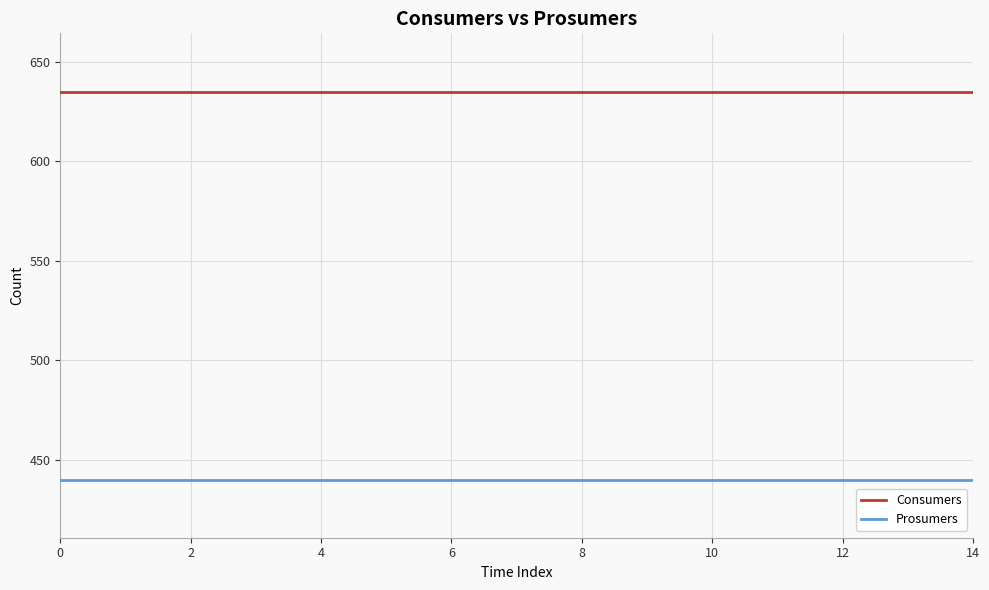

True or false: Consumers and Prosumers intersect in this chart.

False